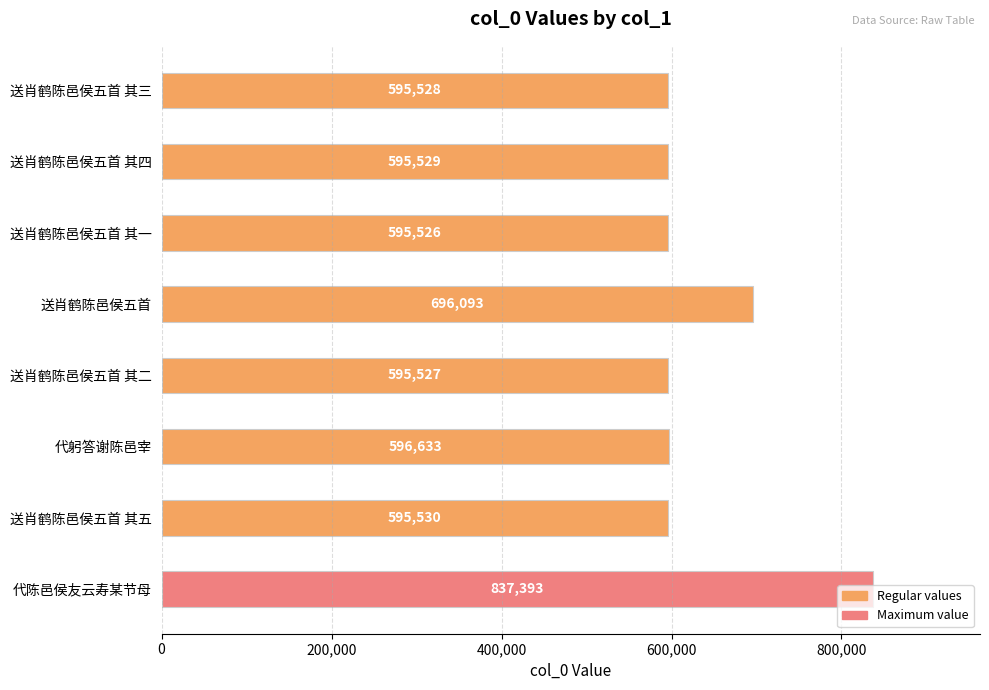

Which category has the highest value across all series?

代陈邑侯友云寿某节母